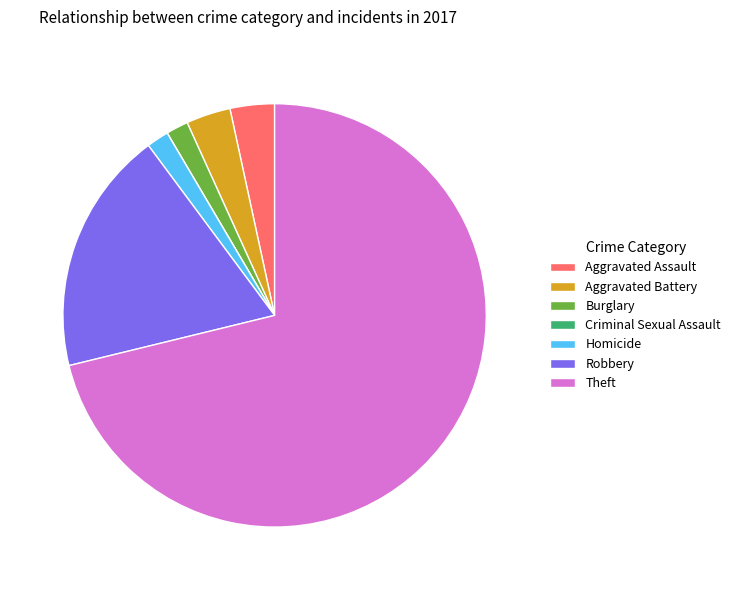

Is there any slice that represents more than half of the pie?

Yes